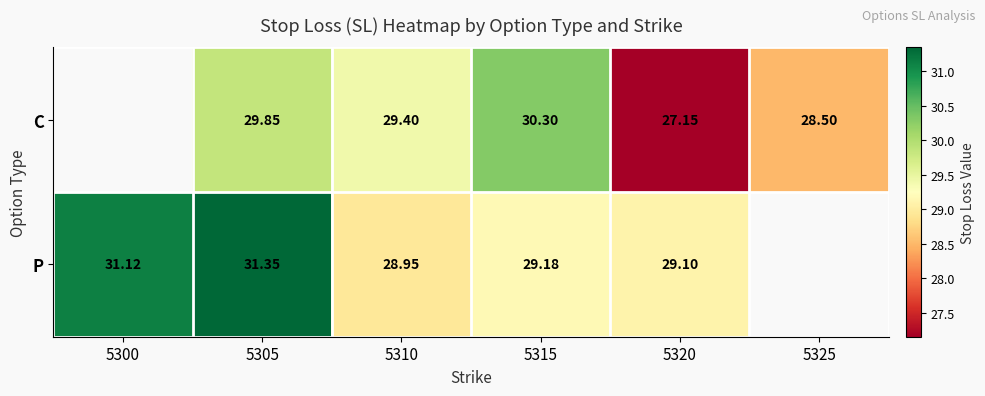

Rank the series at 5315 from highest to lowest value.

C, P